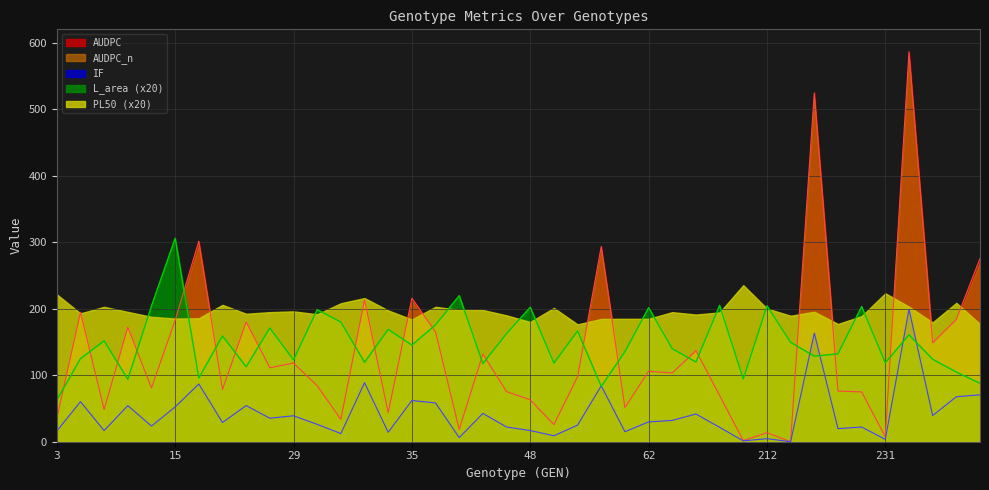

True or false: AUDPC has more than 1 points higher than both neighbors.

True